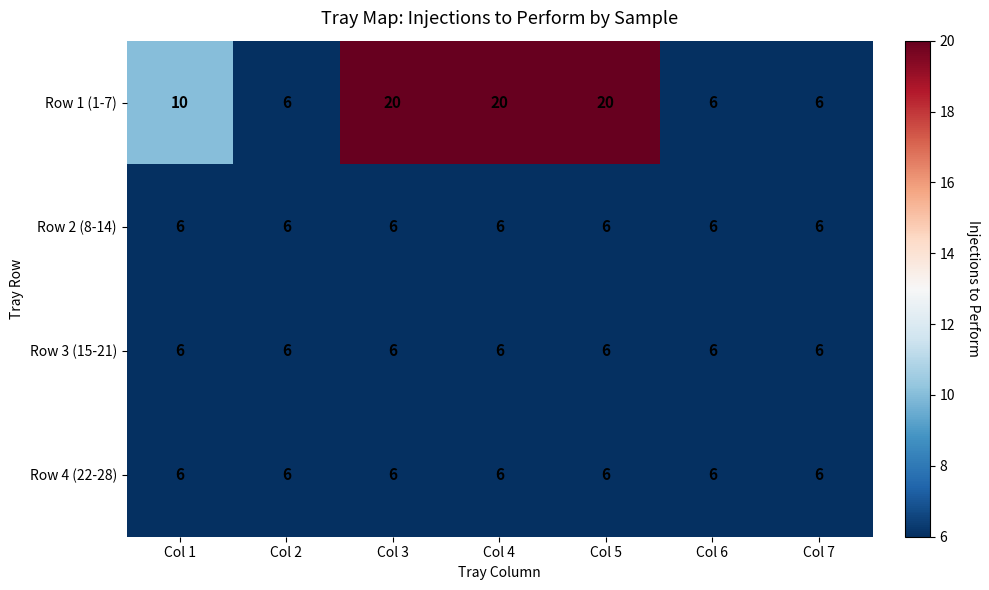

True or false: Row 3 (15-21) has a value of 2 at Col 3.

False